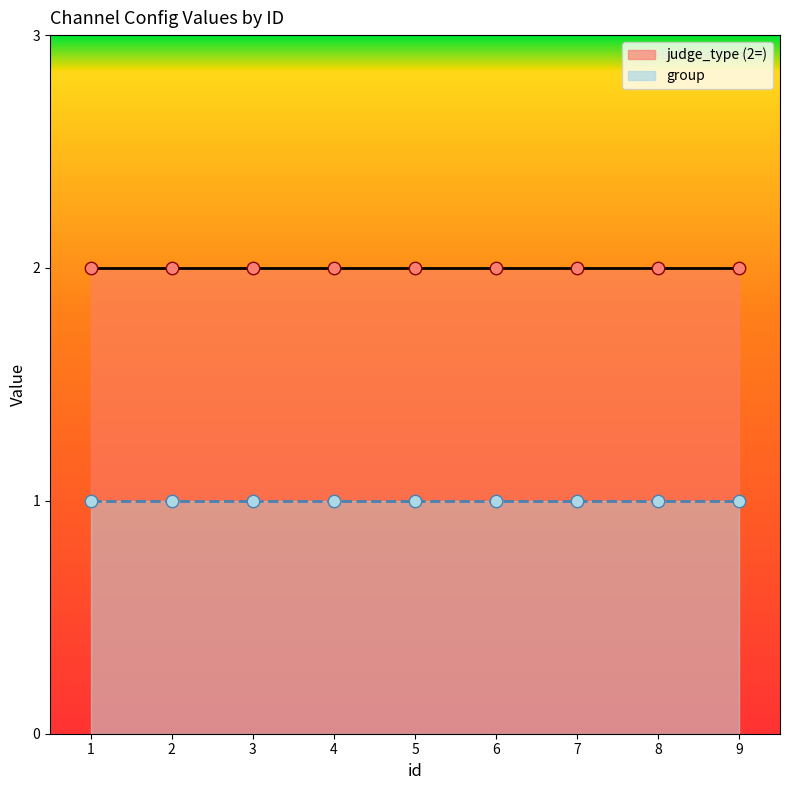

At which category is the sum across all series the highest?

1